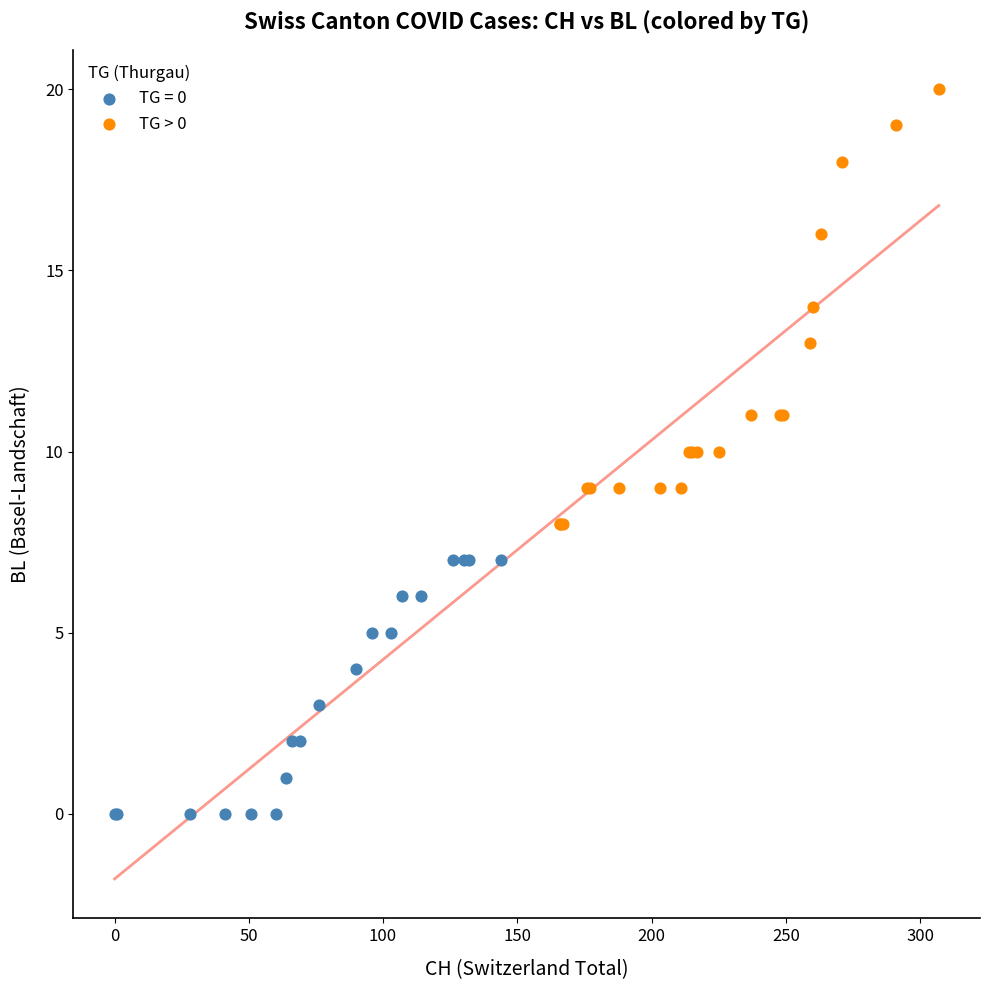

Which series contains the highest Y value?

TG > 0